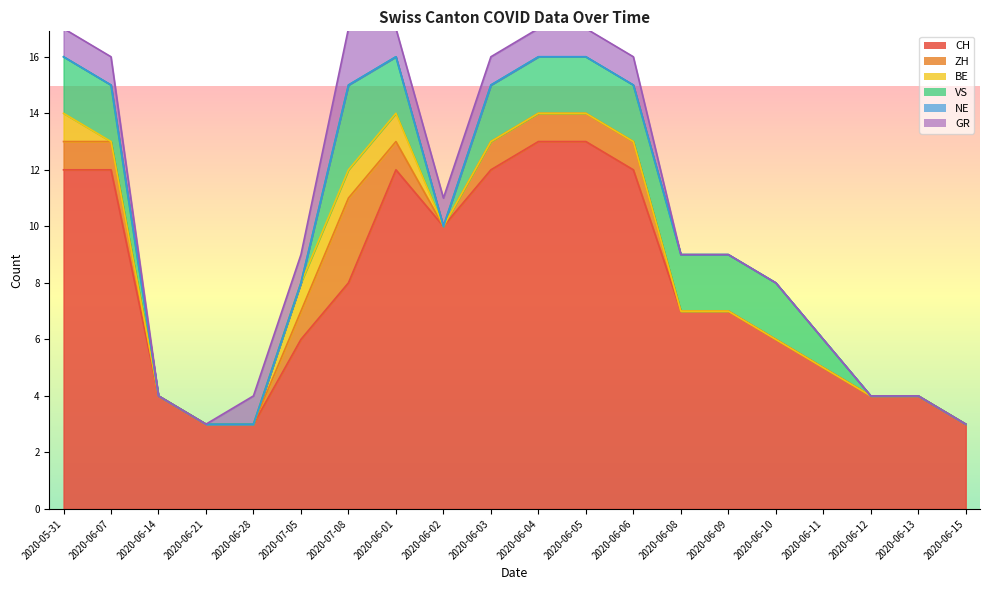

Between 2020-06-08 and 2020-06-13, which is larger?

2020-06-08